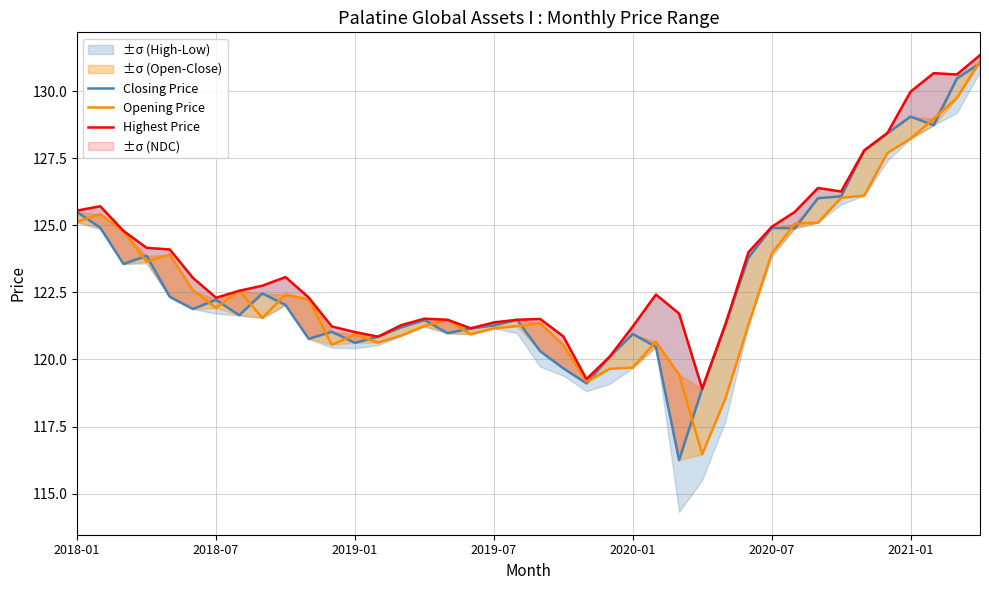

Is it true that Opening Price equals 116.5 at 27?

True